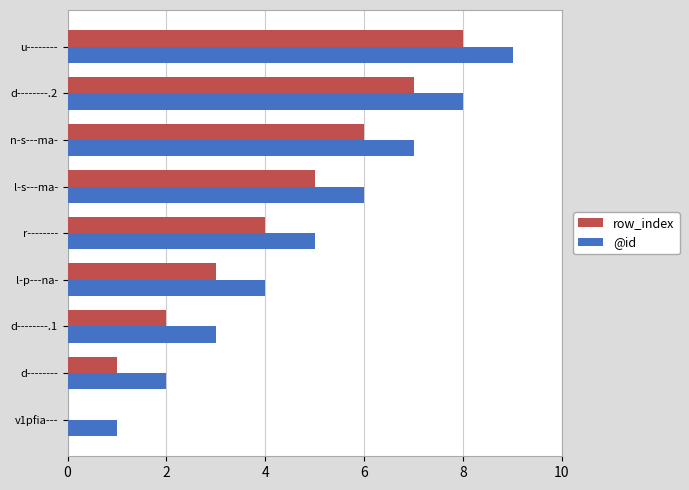

What is the sum of the @id values at u-------- and n-s---ma-?

16